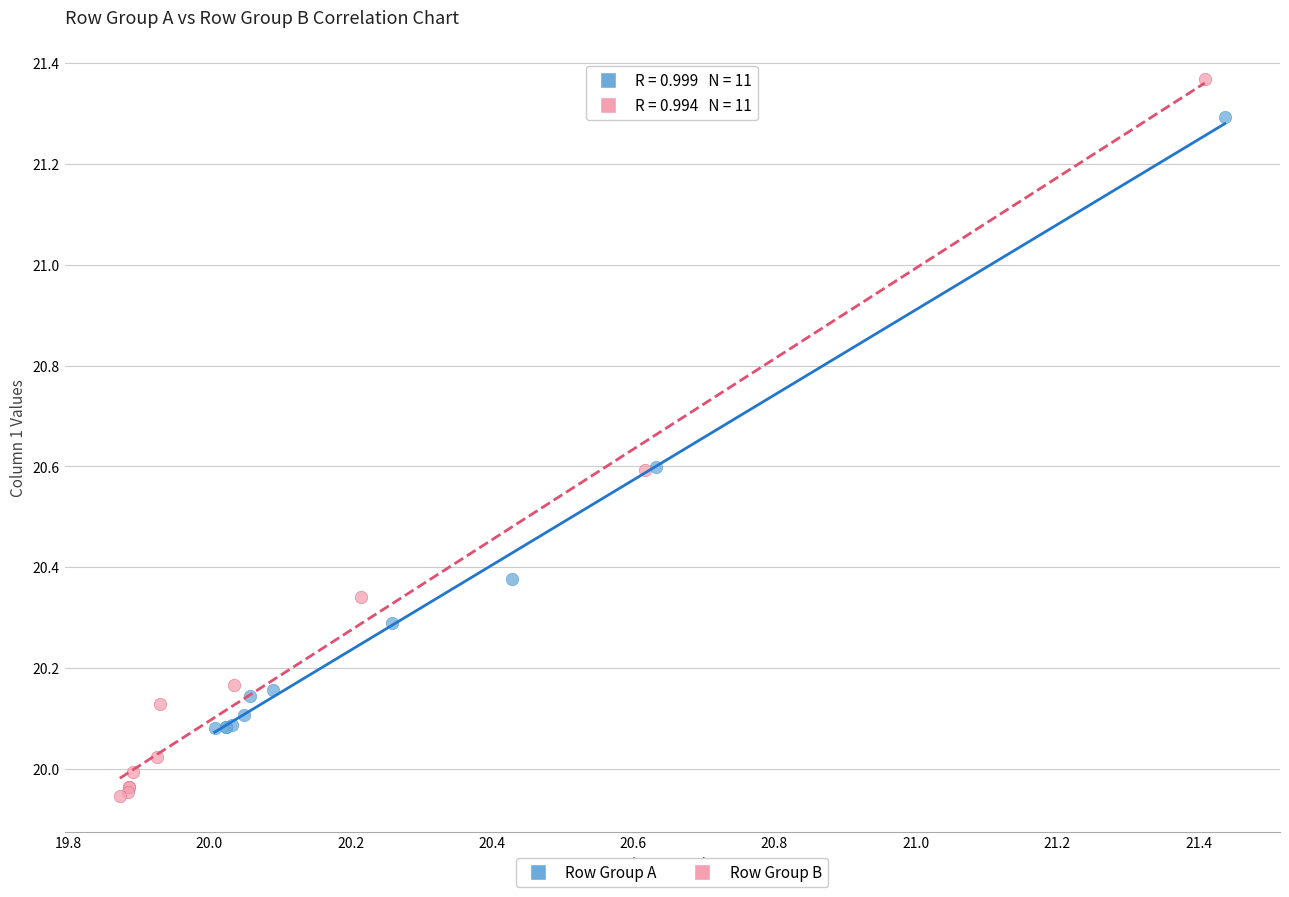

What are all the series names shown in the legend?

Row Group A, Row Group B